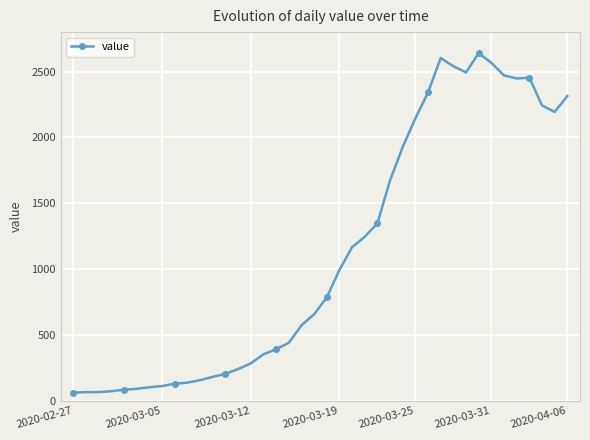

True or false: the data has more than 1 interior local peaks.

True